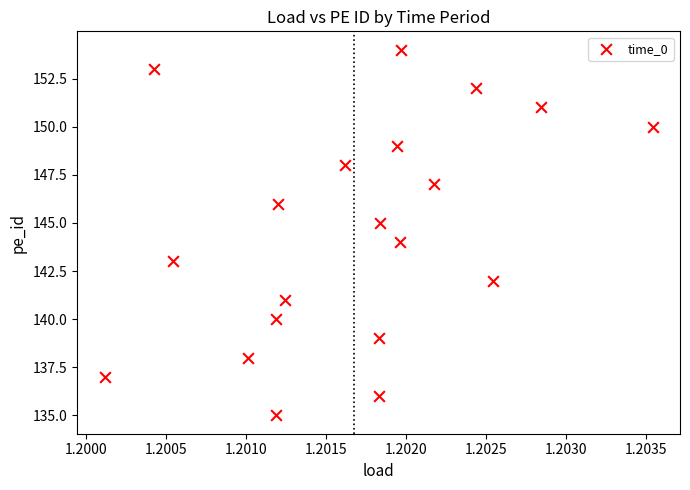

What is the range of Y values (max minus min)?

19